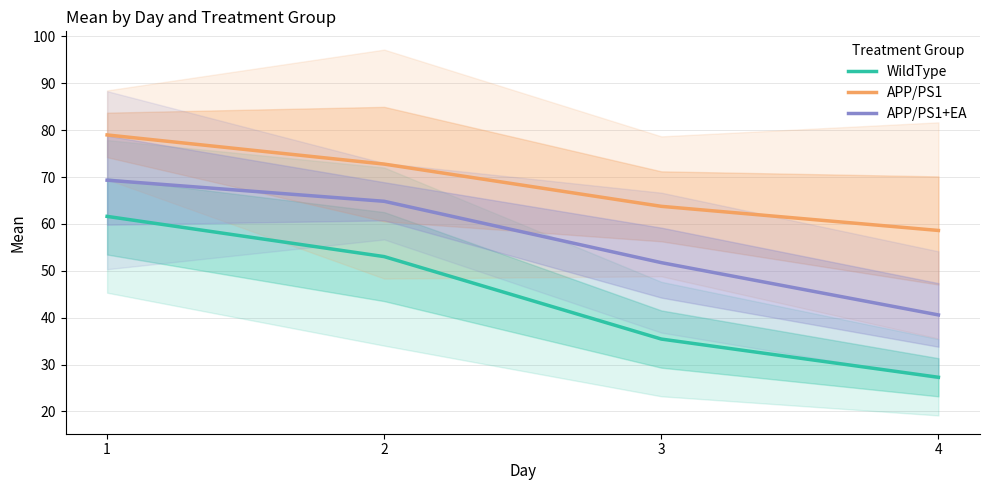

Is it true that WildType equals 53.0 at 2?

True